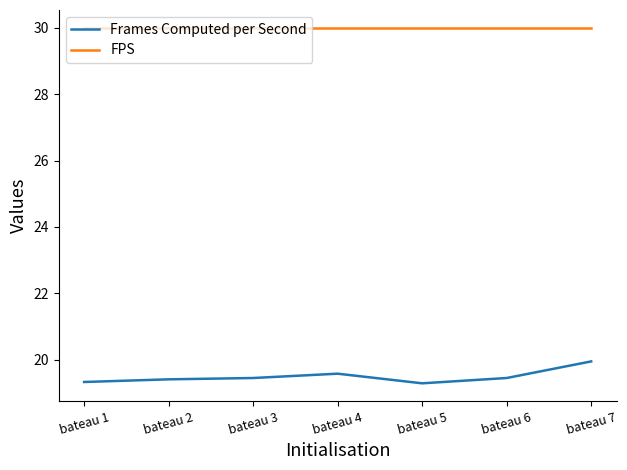

At which category is the sum across all series the highest?

bateau 7